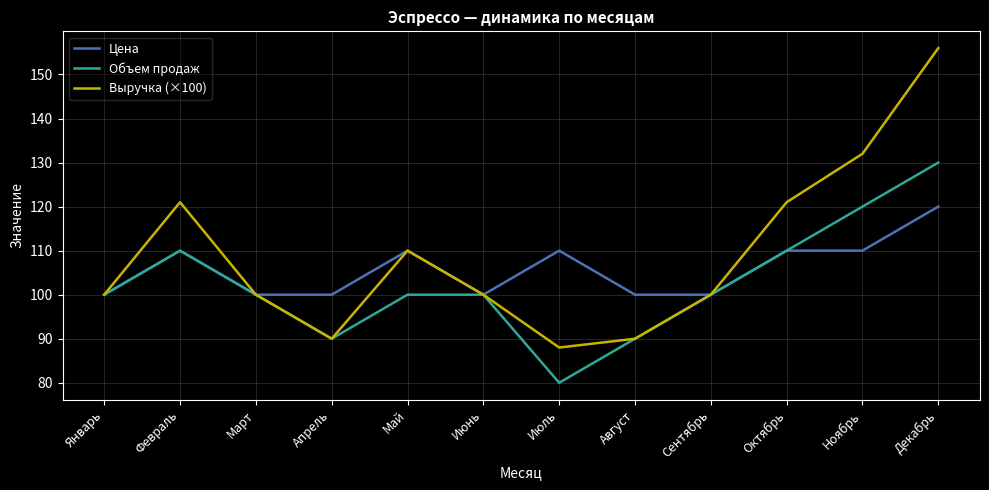

At which category does the chart reach its minimum across all series?

Июль